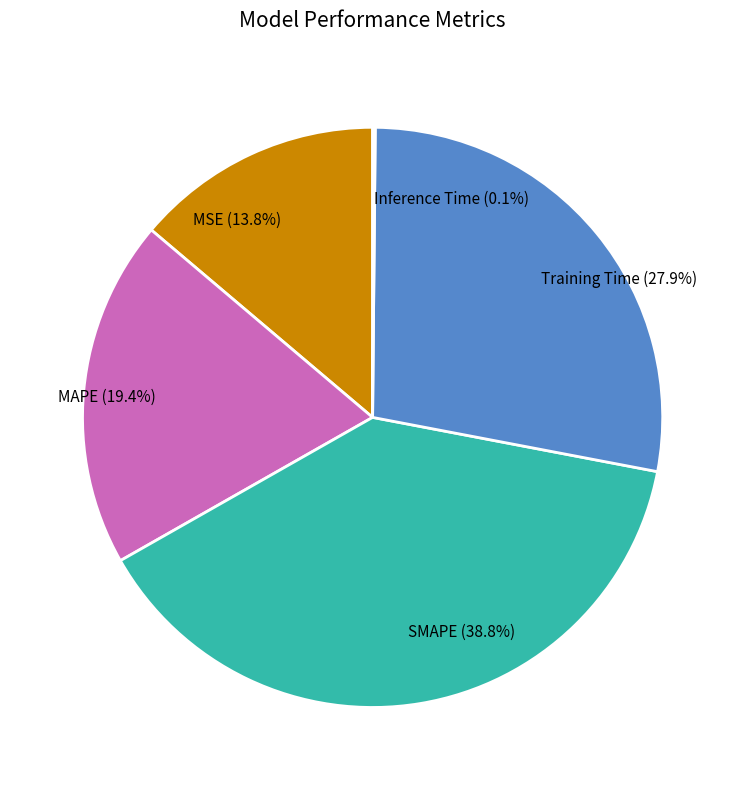

Does MAPE represent more than half of the total?

No